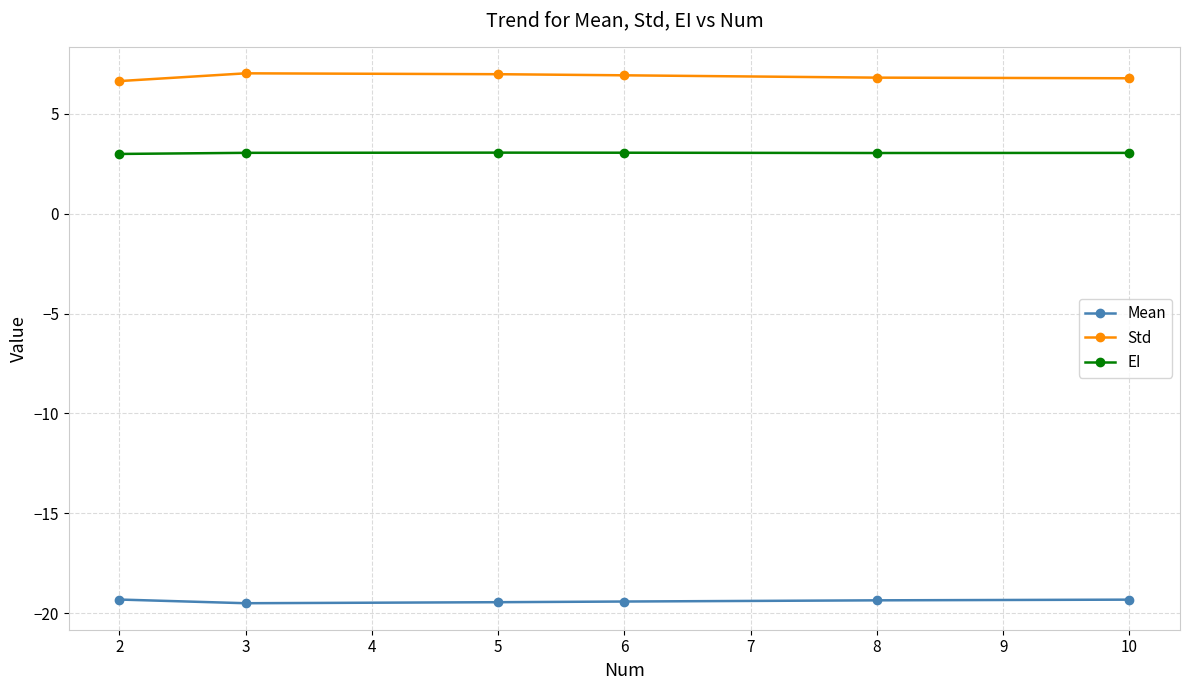

True or false: EI and Std cross at least once.

False